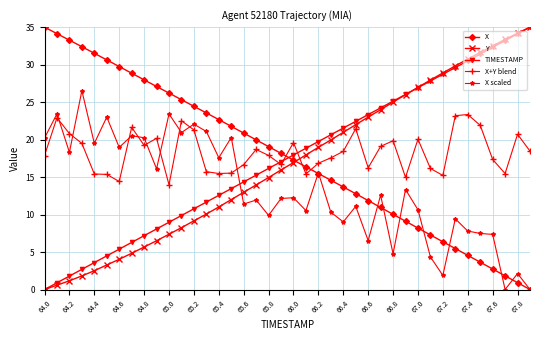

How many times do TIMESTAMP and X scaled cross each other?

1